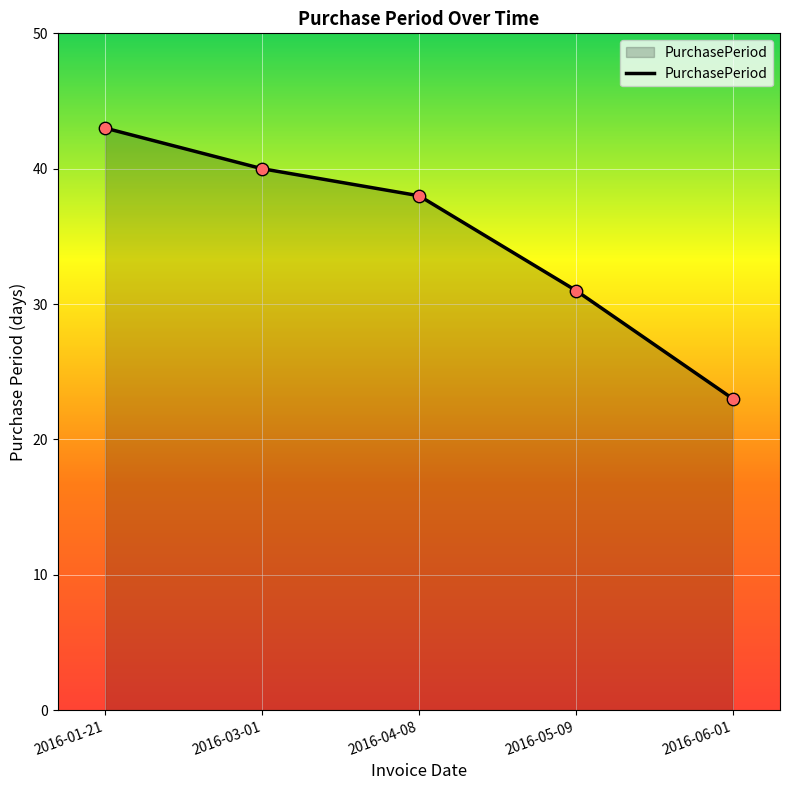

Which has a higher value, 2016-05-09 or 2016-04-08?

2016-04-08